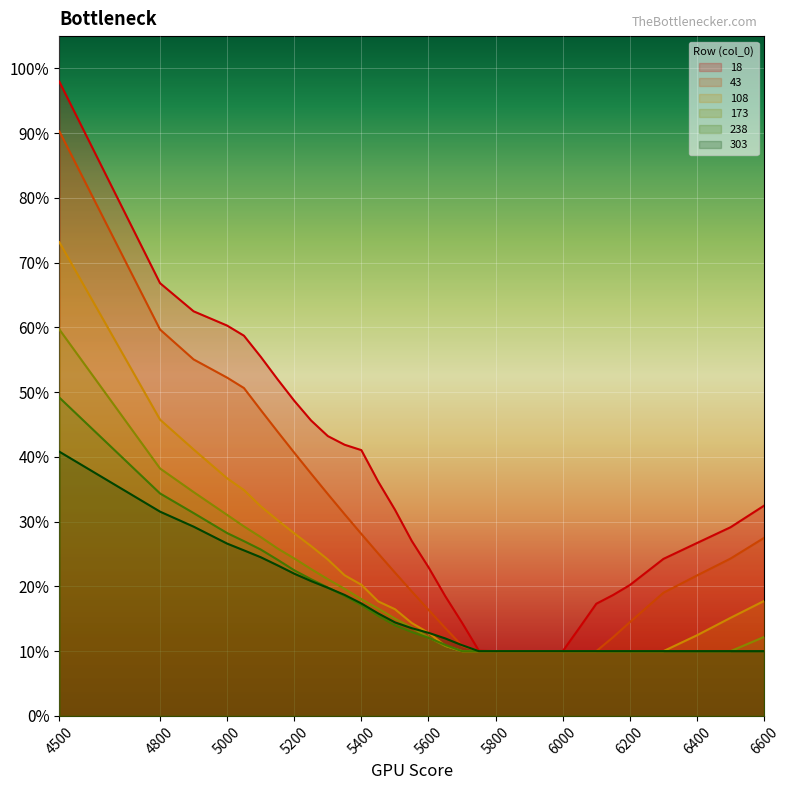

What is the spread (max minus min) of values at 4500?

0.6